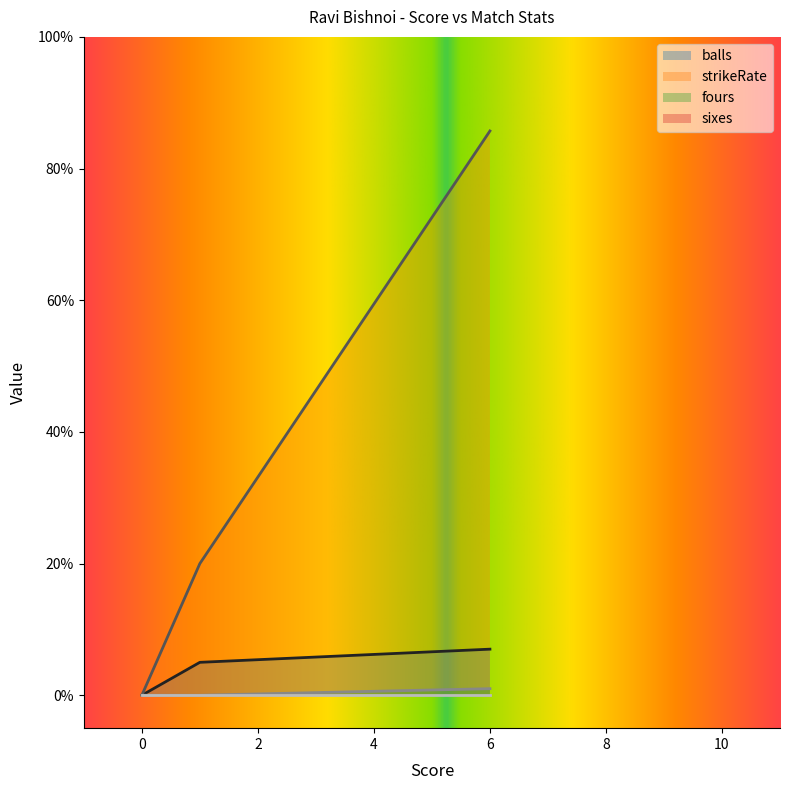

At which category is the sum across all series the highest?

6